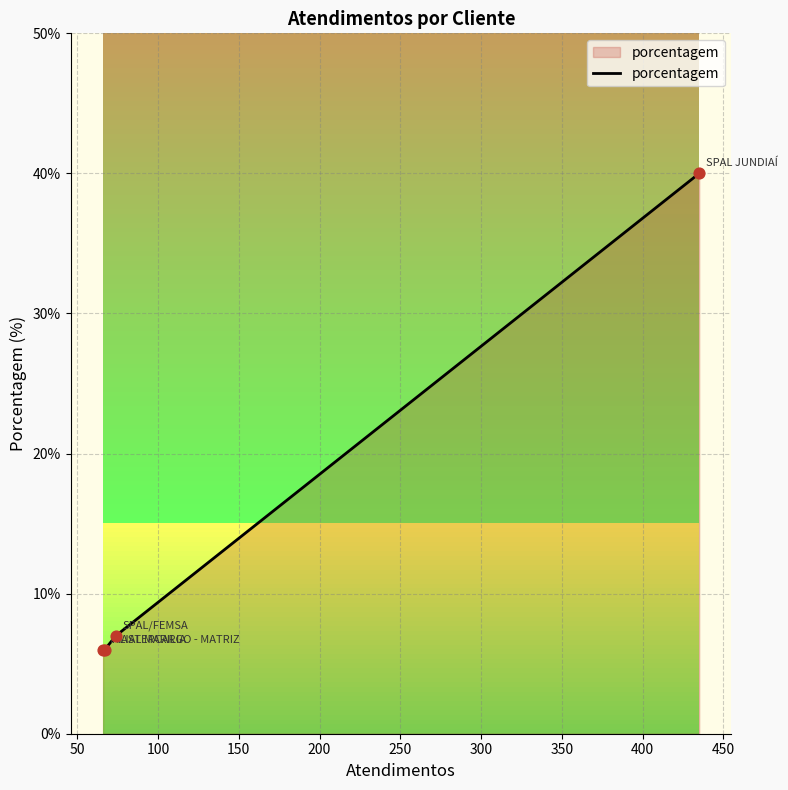

Between MASTERCARGO - MATRIZ and FILIAL MARILIA, which is larger?

MASTERCARGO - MATRIZ